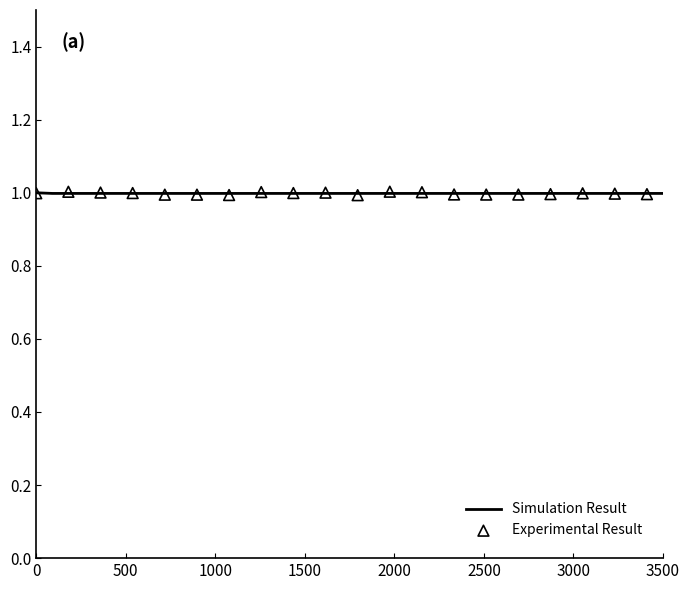

What is the lowest value of the Simulation Result series?

1.0